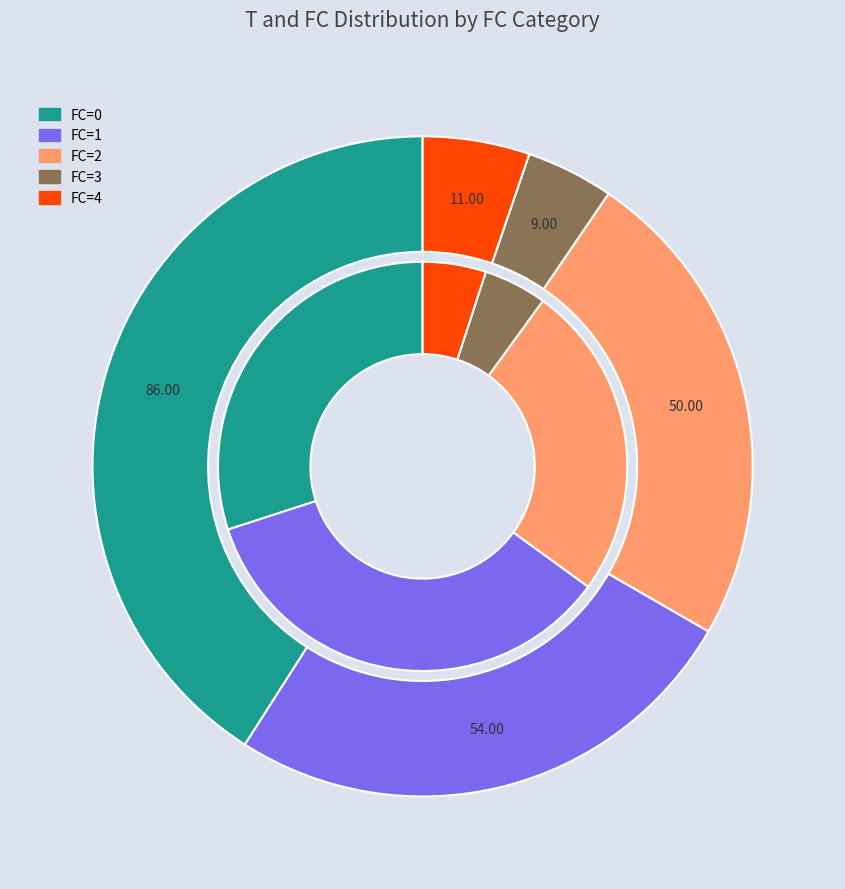

How many segments does this pie chart have?

5